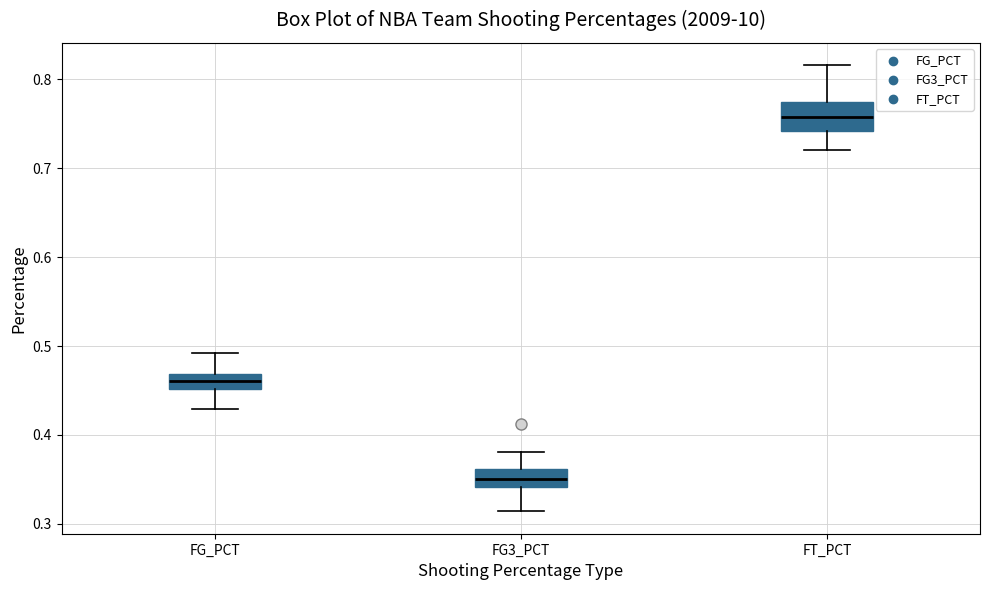

Reading left to right, read every box against the y-axis: the position of its median line, the range the box covers, and the ends of its whiskers. The values are not printed on the chart, so give them approximately, as read against the axis.

FG_PCT: median 0.46, box 0.45 to 0.47, whiskers 0.43 to 0.49
FG3_PCT: median 0.35, box 0.34 to 0.36, whiskers 0.31 to 0.38
FT_PCT: median 0.76, box 0.74 to 0.77, whiskers 0.72 to 0.82